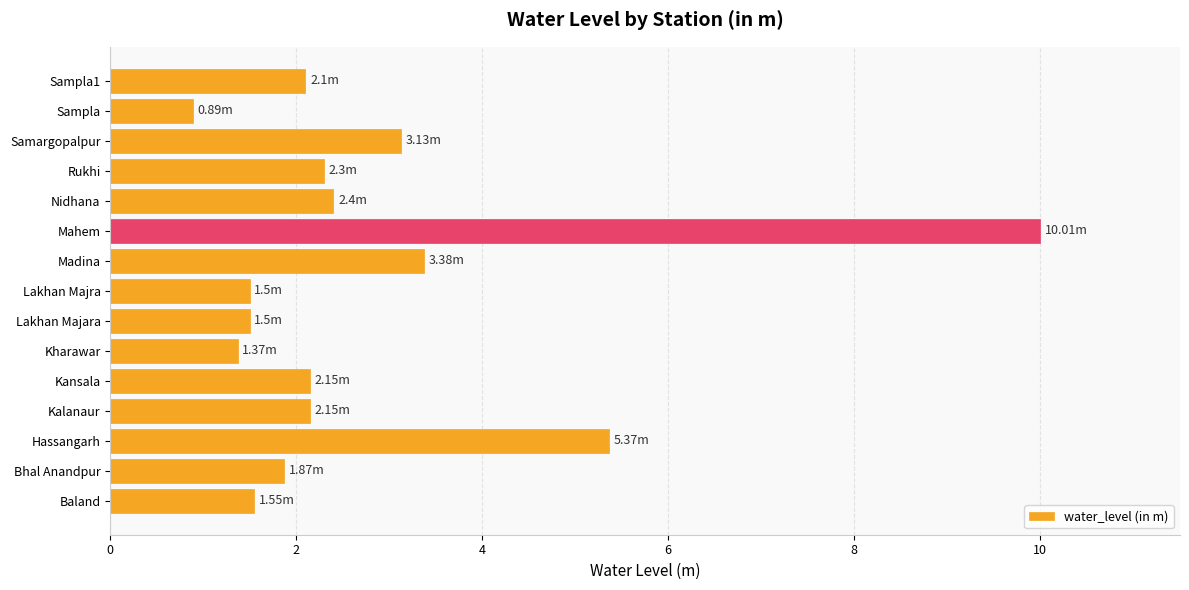

What is the average value?

2.8